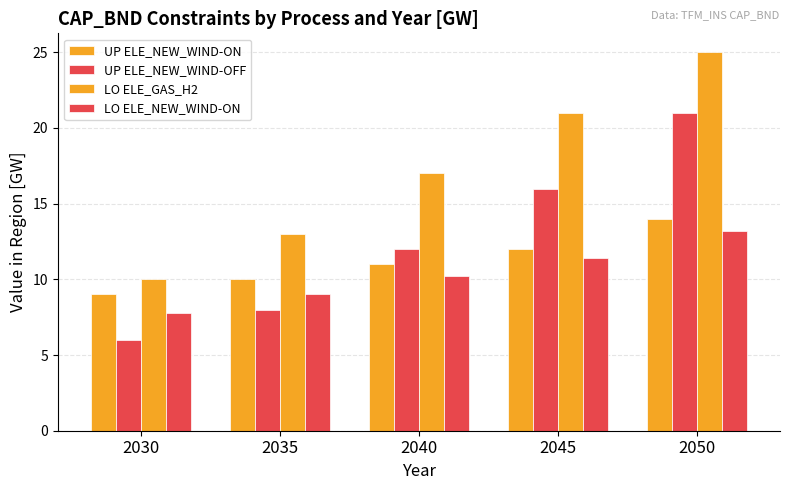

The UP ELE_NEW_WIND-OFF series shows 6.0 at 2030. True or false?

True